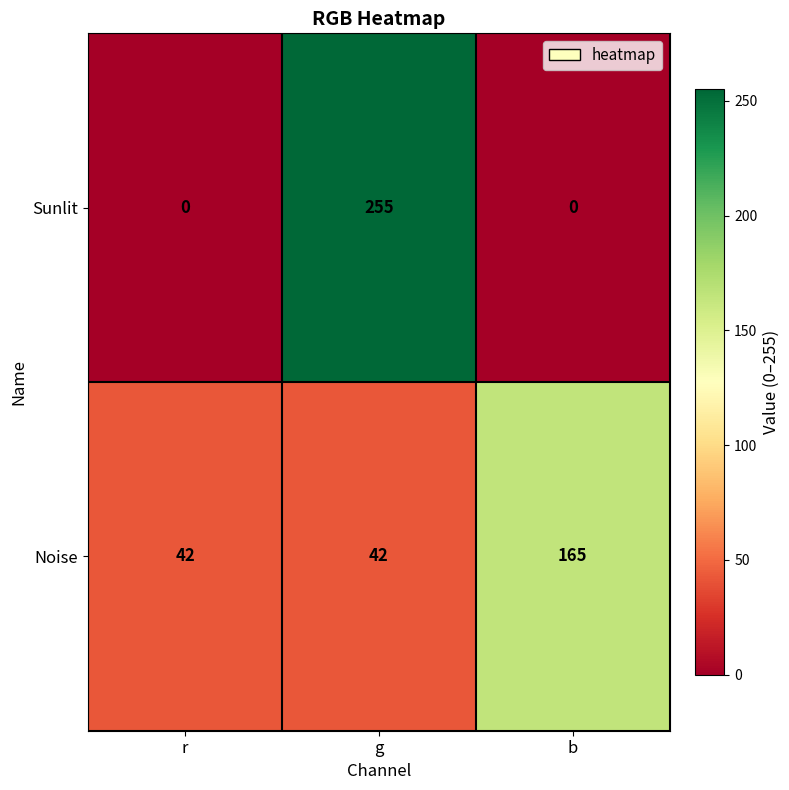

What is the sum of the Noise values at b and r?

207